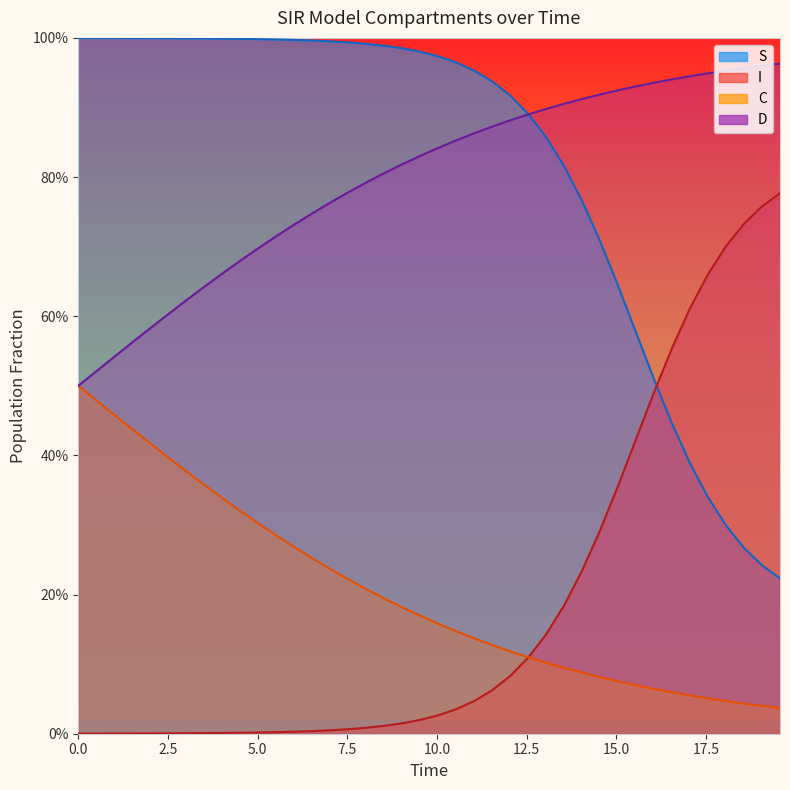

What is the sum of all S values?

32.6